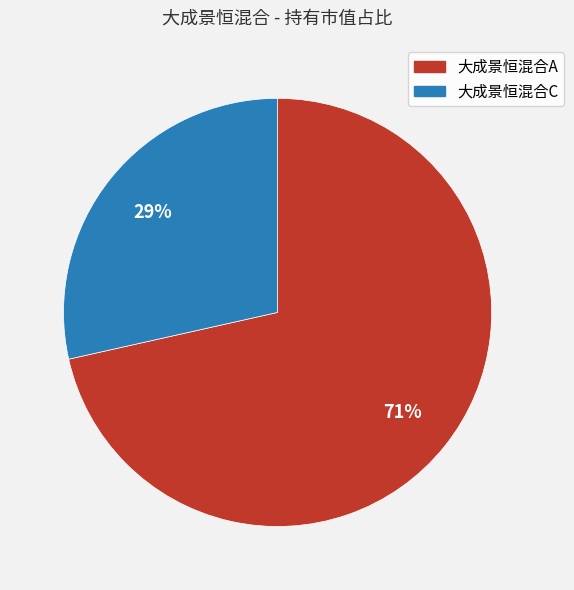

Which slice is the largest?

大成景恒混合A